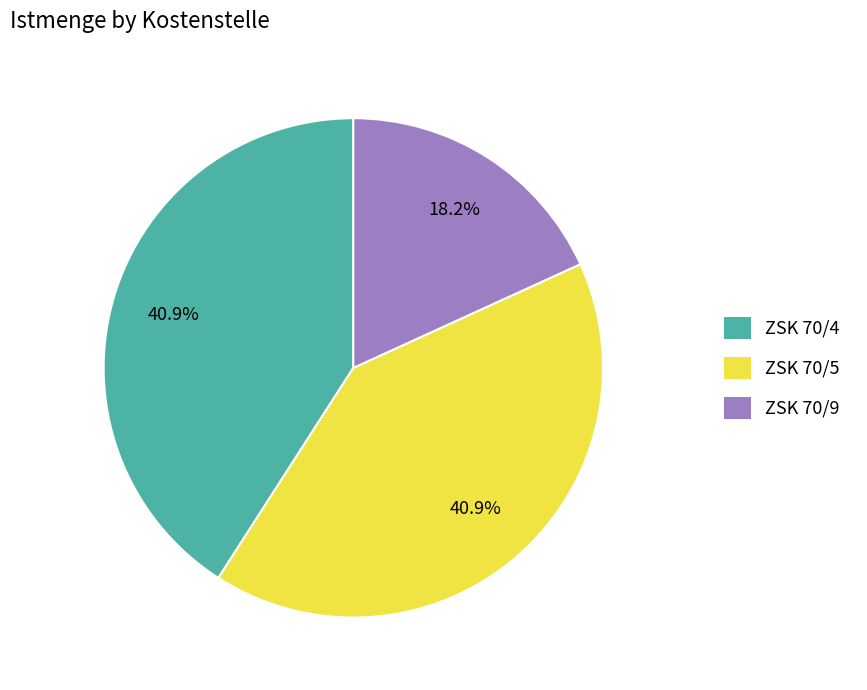

Which slice is the smallest?

ZSK 70/9